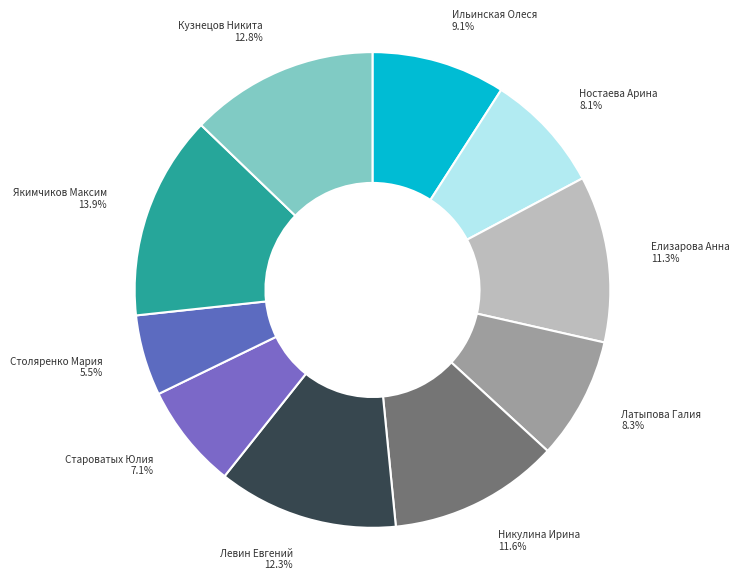

How many slices are in this pie chart?

10